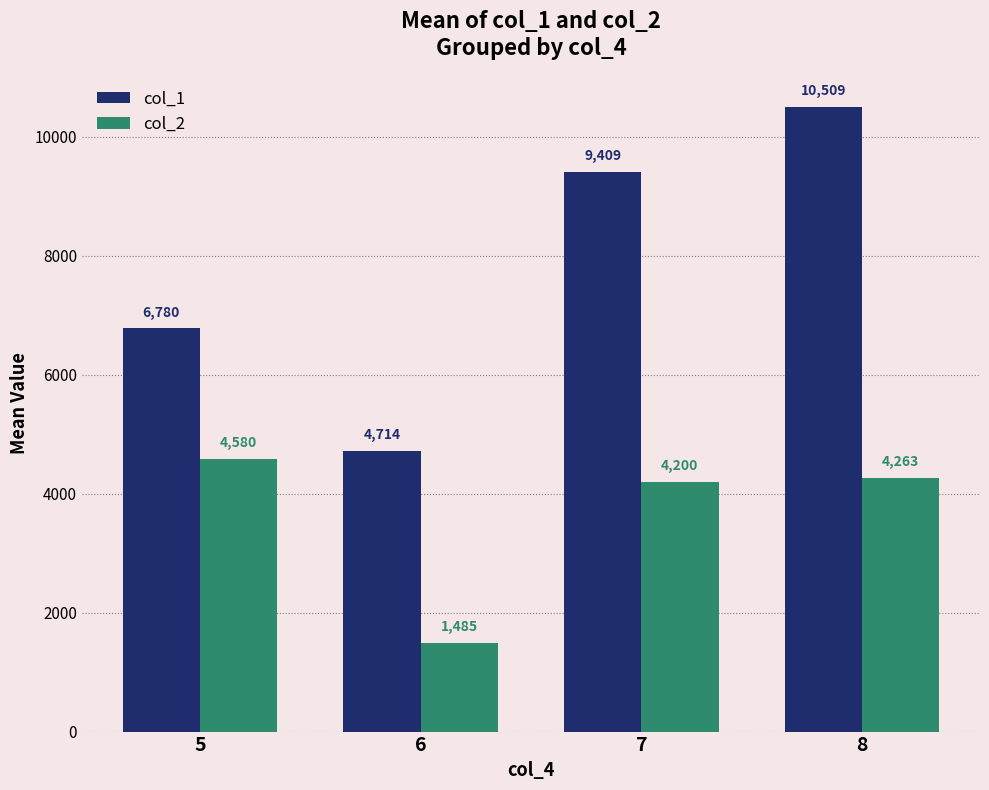

What is the greatest value displayed?

10508.8